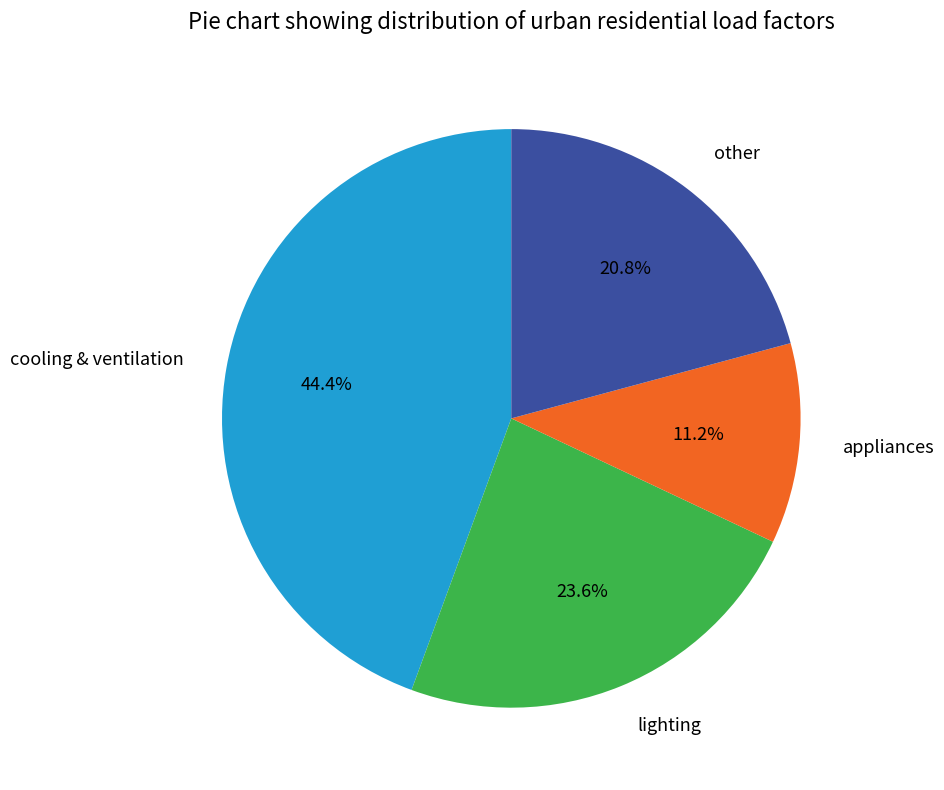

Which category has the biggest portion of the pie?

cooling & ventilation